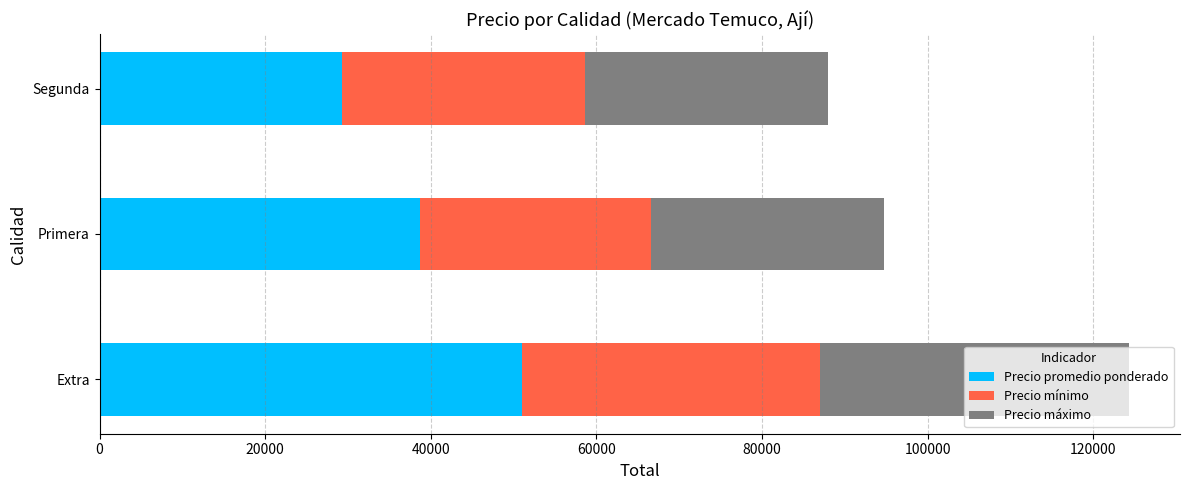

What is the difference between the second highest and minimum values in the Precio promedio ponderado series?

9400.0